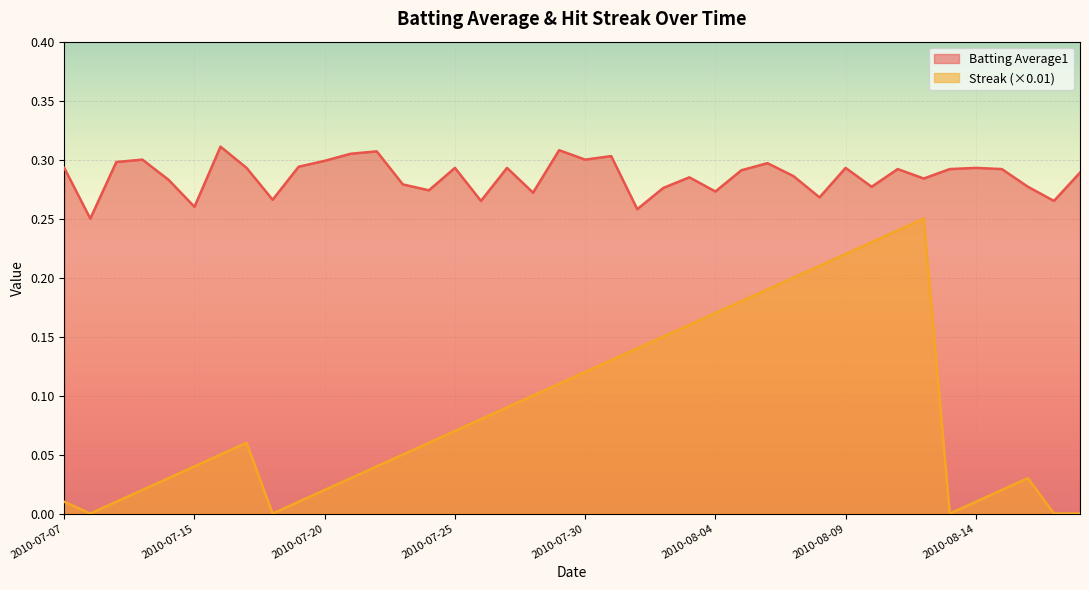

True or false: Streak has more than 0 points higher than both neighbors.

True